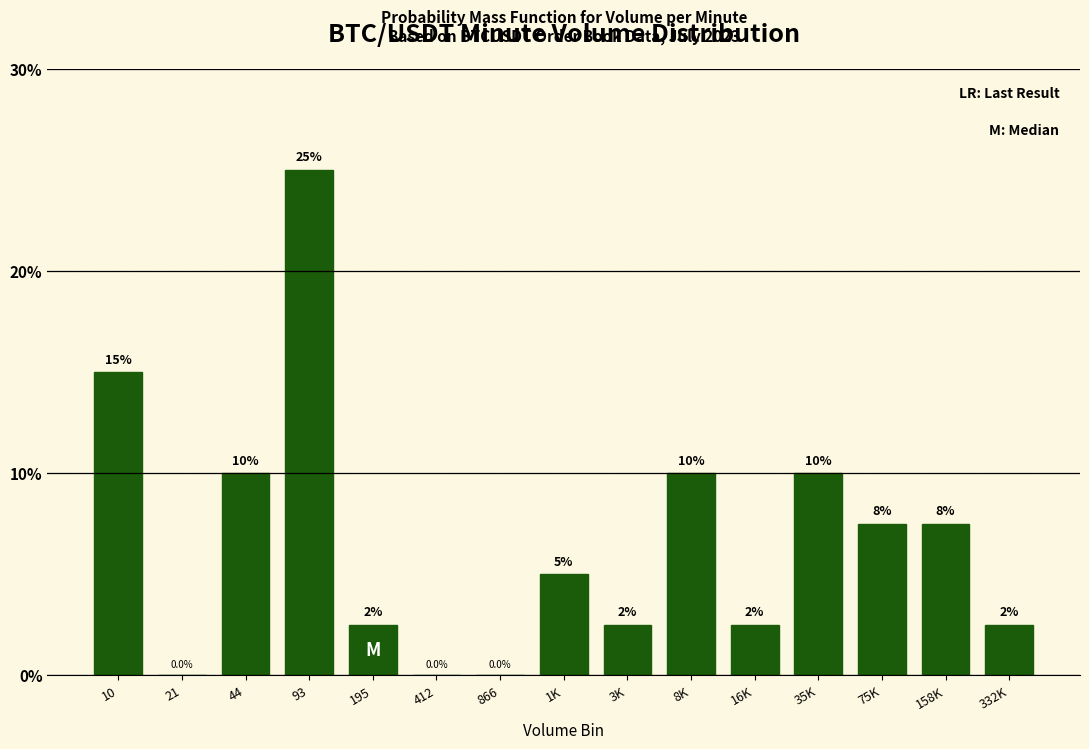

Reading right to left, extract all data points from this chart.

332K=2.5	158K=7.5	75K=7.5	35K=10.0	16K=2.5	8K=10.0	3K=2.5	1K=5.0	866=0.0	412=0.0	195=2.5	93=25.0	44=10.0	21=0.0	10=15.0